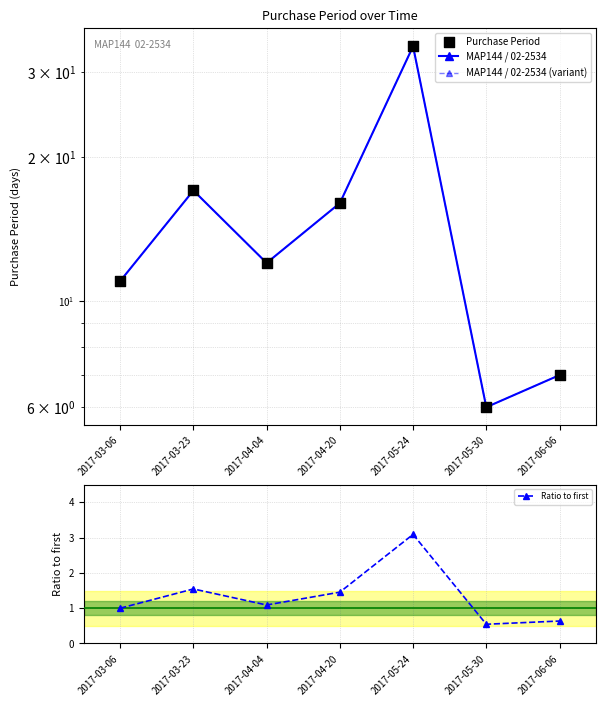

At which category is the sum across all series the highest?

2017-05-24